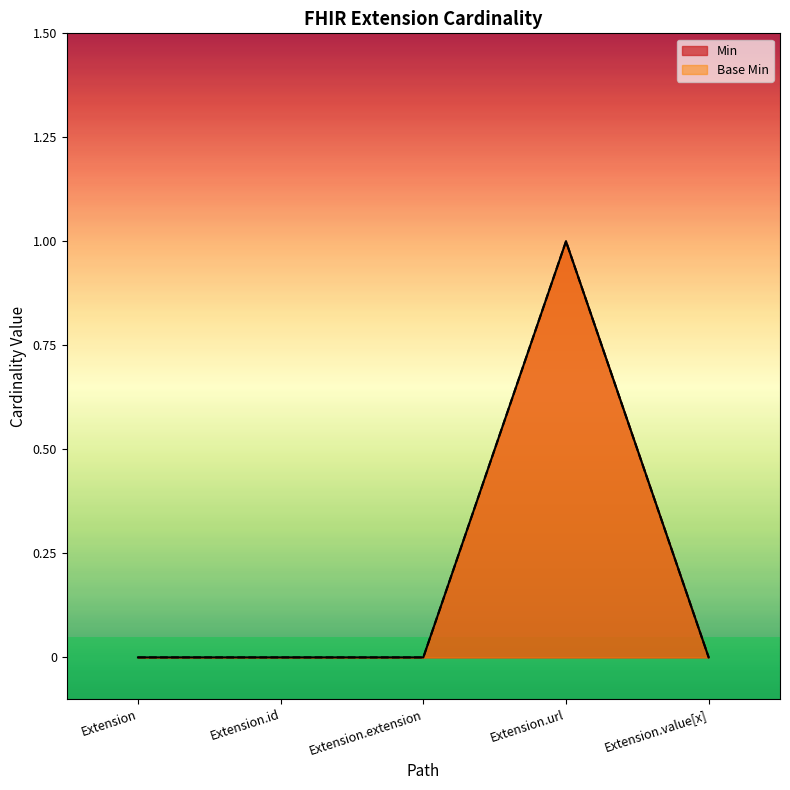

True or false: Min and Base Min intersect in this chart.

False